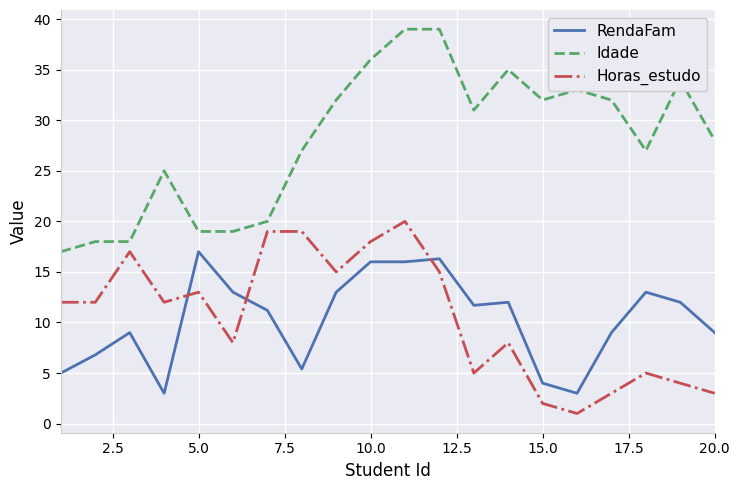

Rank the series by their maximum value, from highest to lowest.

Idade, Horas_estudo, RendaFam